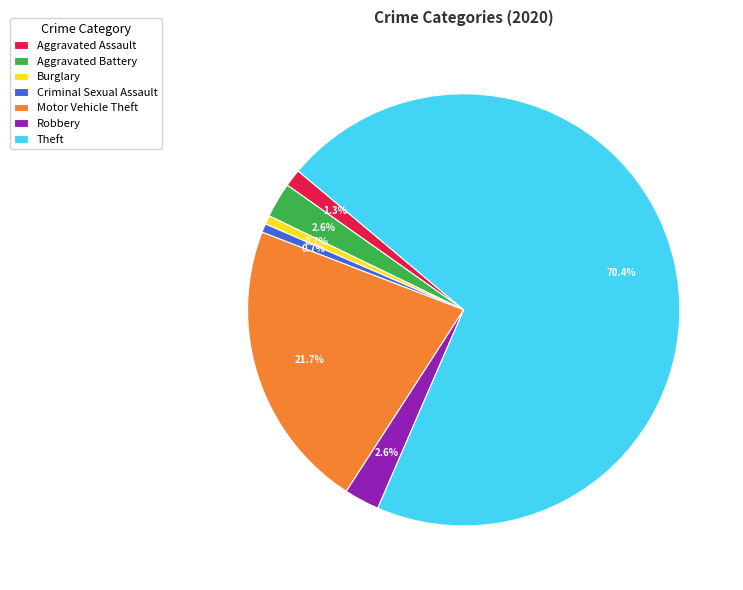

True or false: Aggravated Battery accounts for 3% of the total.

True